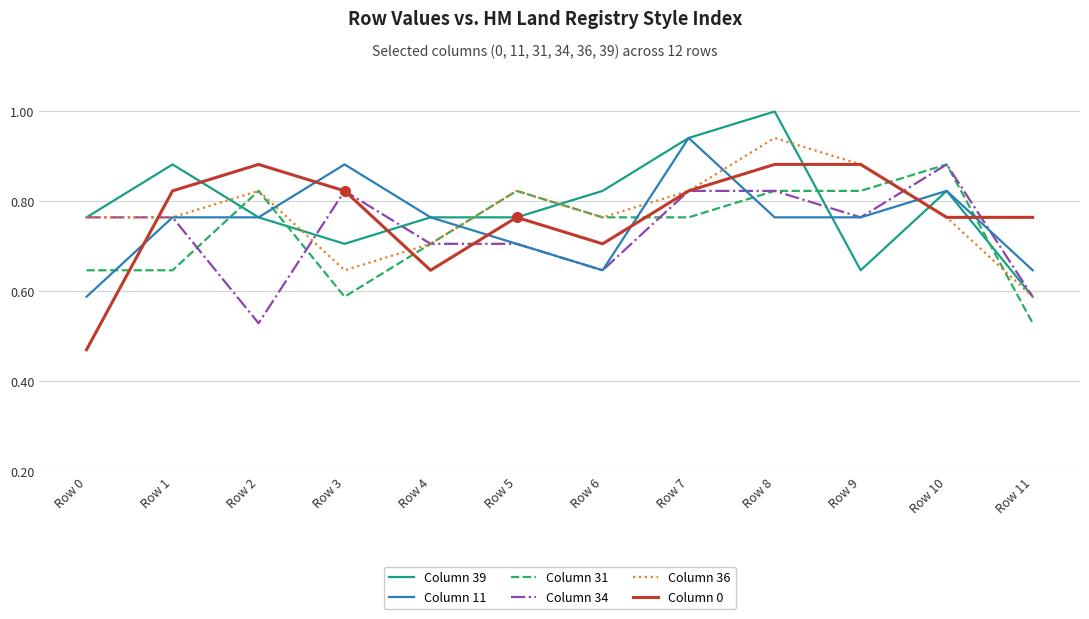

Between Row 3 and Row 10, which series saw the biggest shift?

Column 31